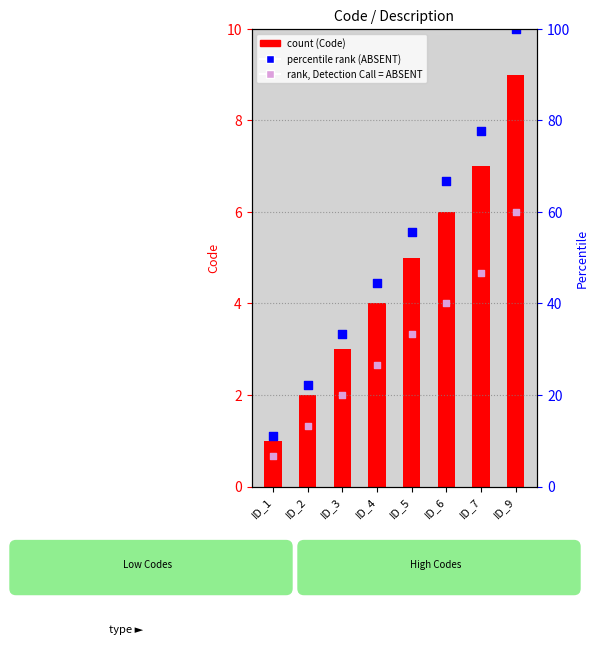

Is the value of percentile rank (ABSENT) at ID_2 greater than the value of rank, Detection Call = ABSENT at ID_3?

Yes